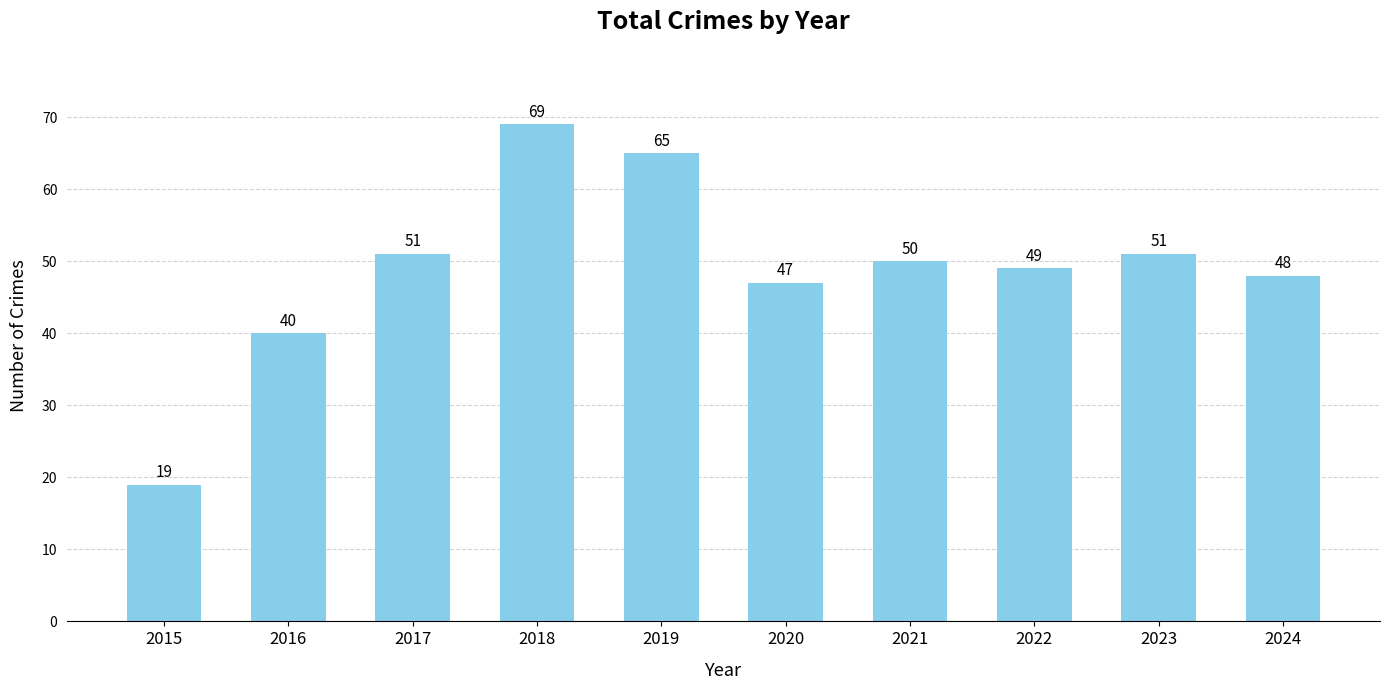

Is it true that the value at 2022 is 28?

False